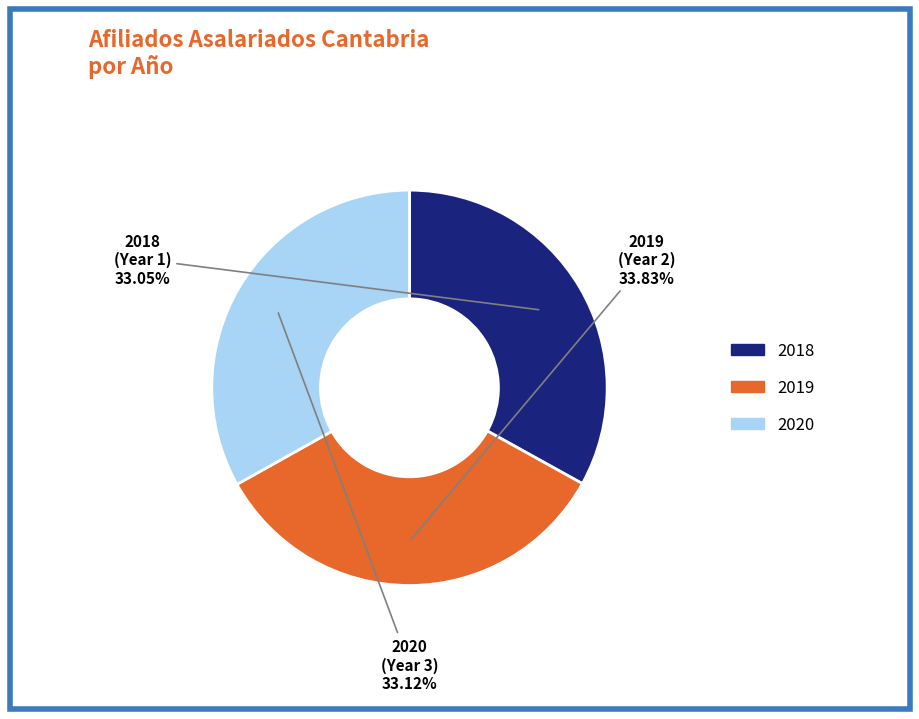

Is there any slice that represents more than half of the pie?

No